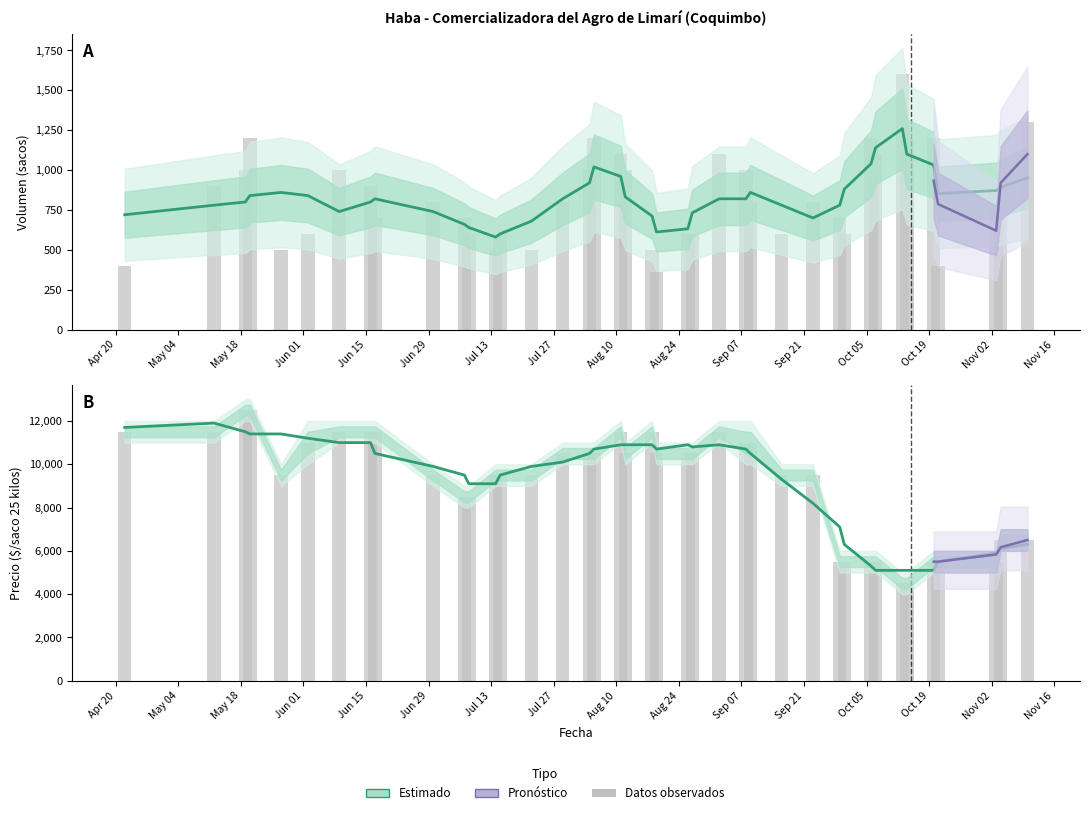

What position from the right is 2021-09-08?

10